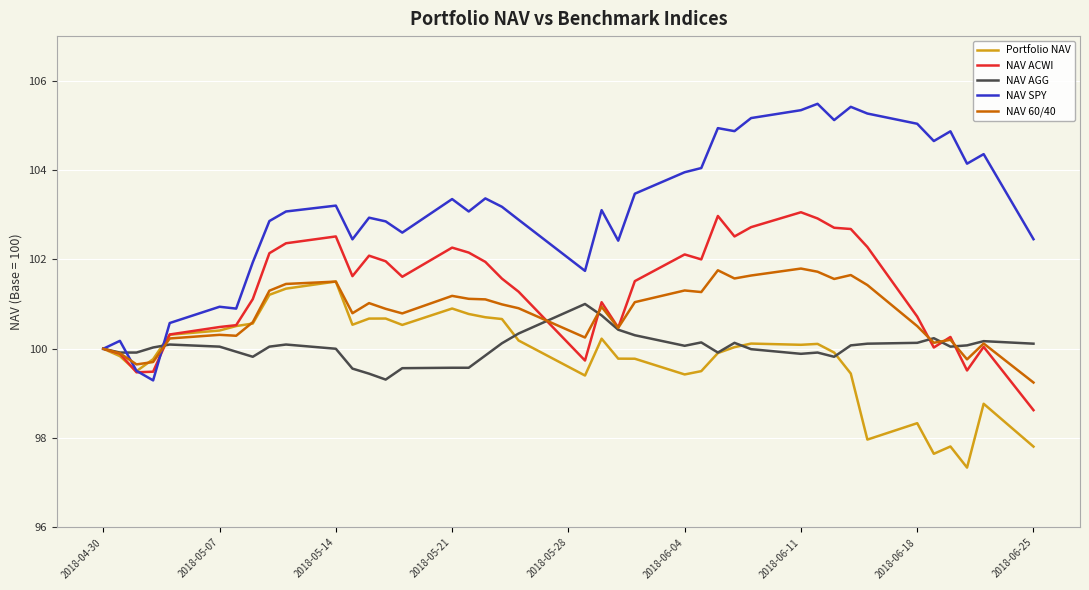

What is the maximum value shown in the chart?

105.5